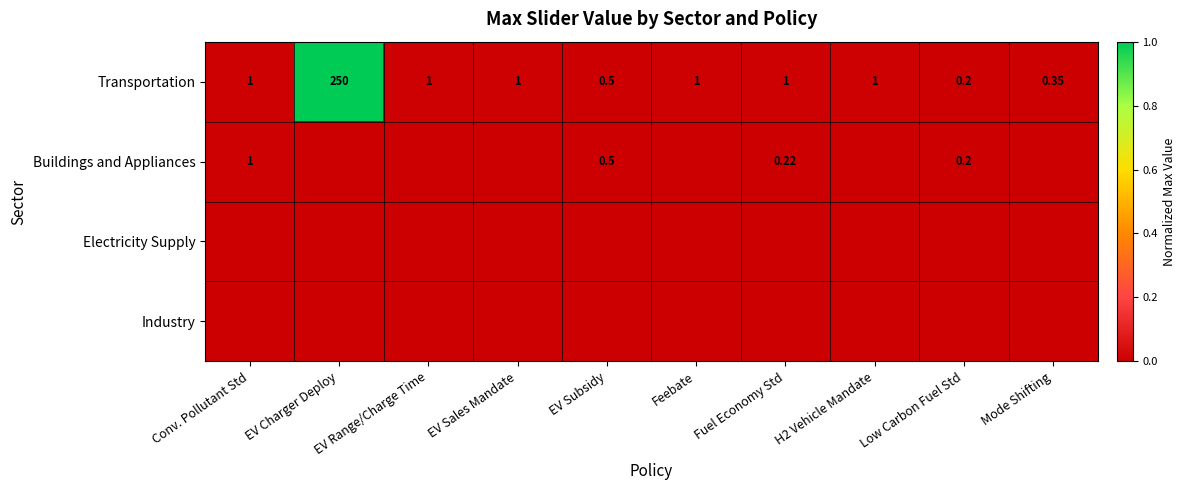

At which category is the sum across all series the highest?

EV Charger Deploy